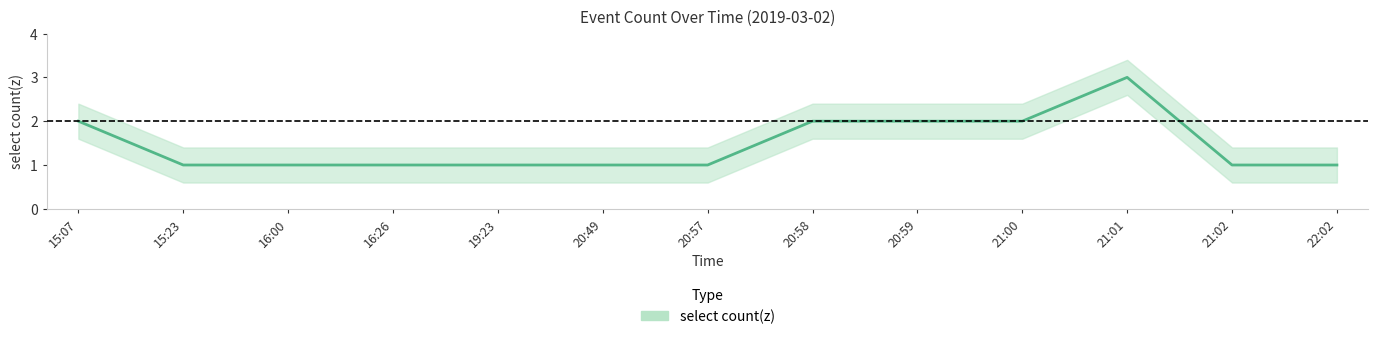

What is the label of the 11th point from the left?

21:01